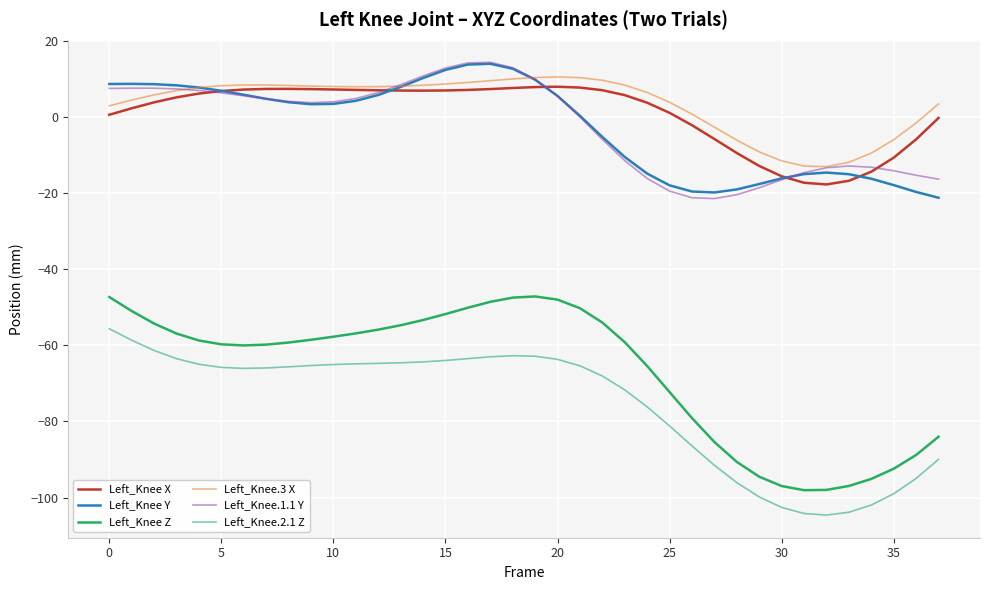

True or false: Left_Knee X and Left_Knee Z intersect in this chart.

False